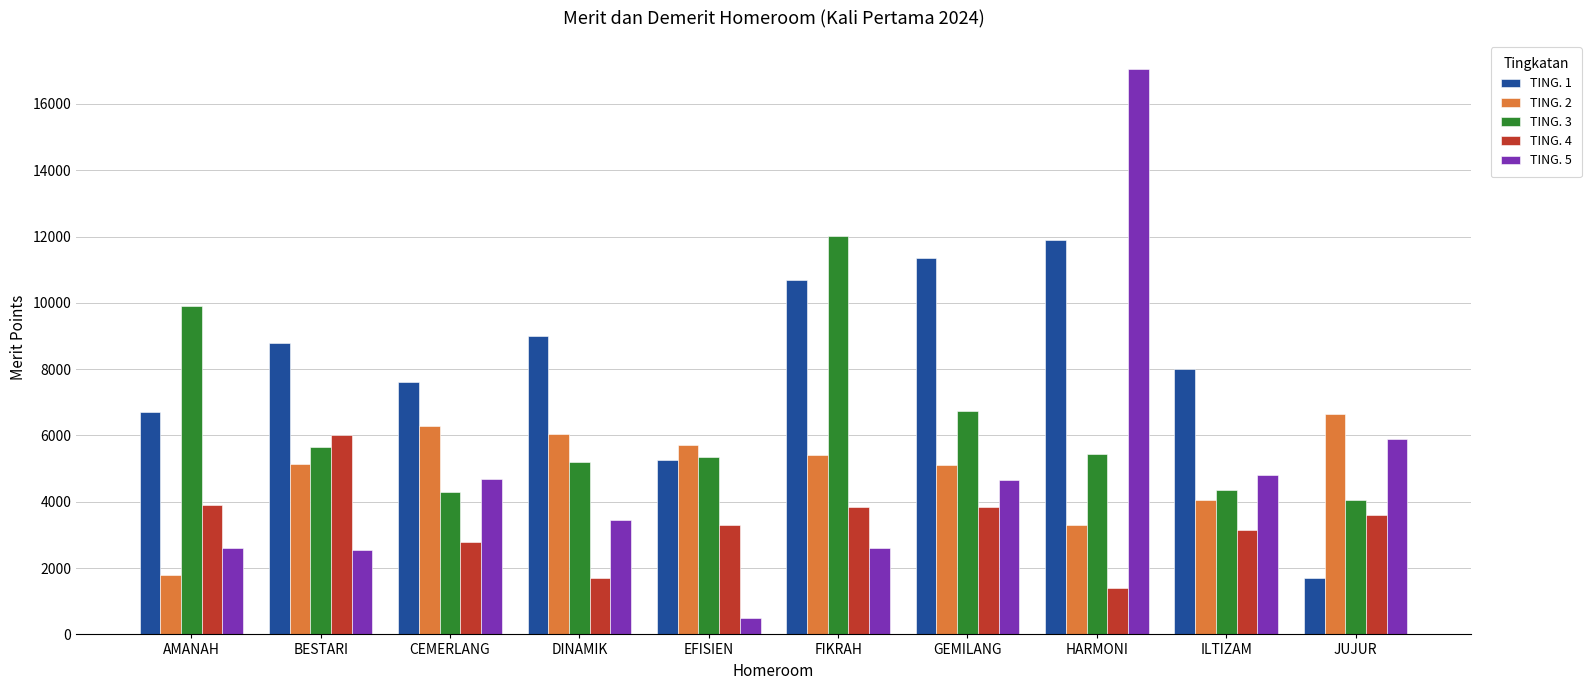

Which series has the widest spread of values?

TING. 5